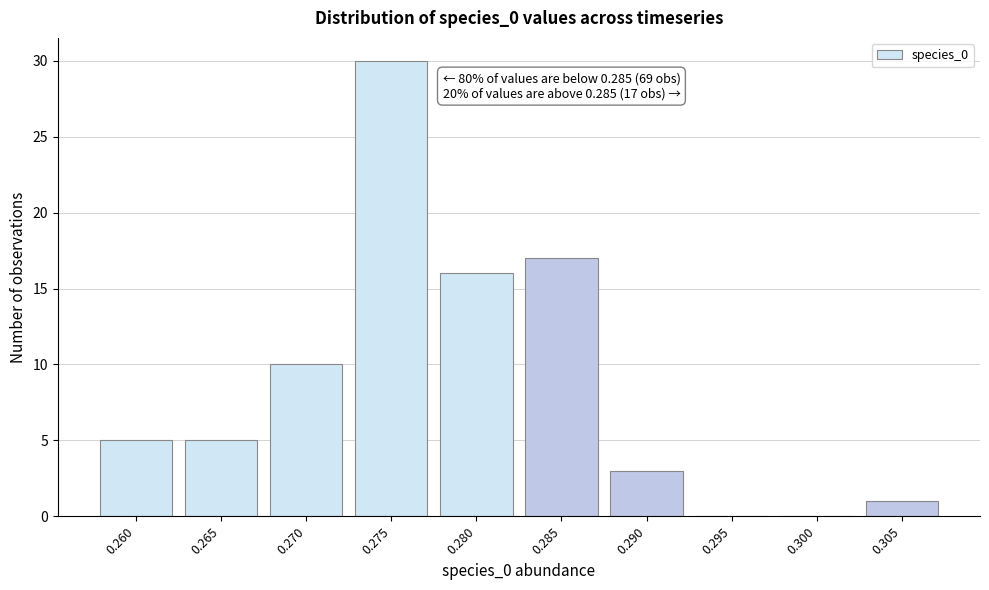

Reading left to right, list all the values displayed in this chart.

0.260=5	0.265=5	0.270=10	0.275=30	0.280=16	0.285=17	0.290=3	0.295=0	0.300=0	0.305=1